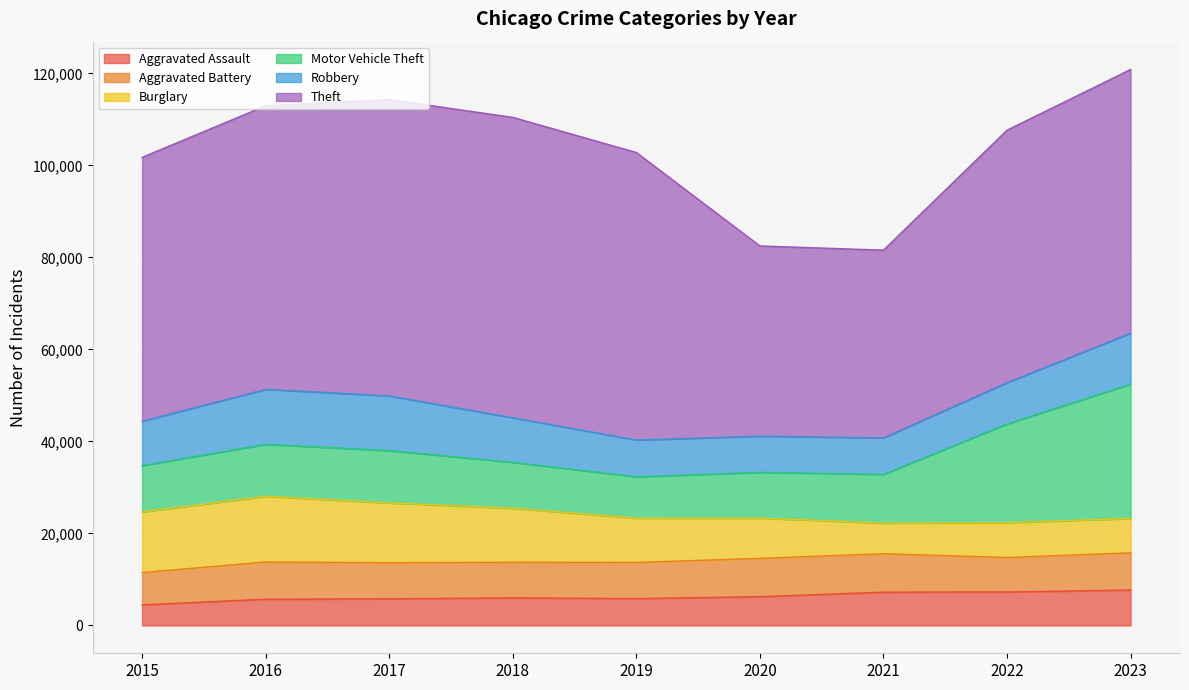

The Robbery series shows 2753 at 2021. True or false?

False